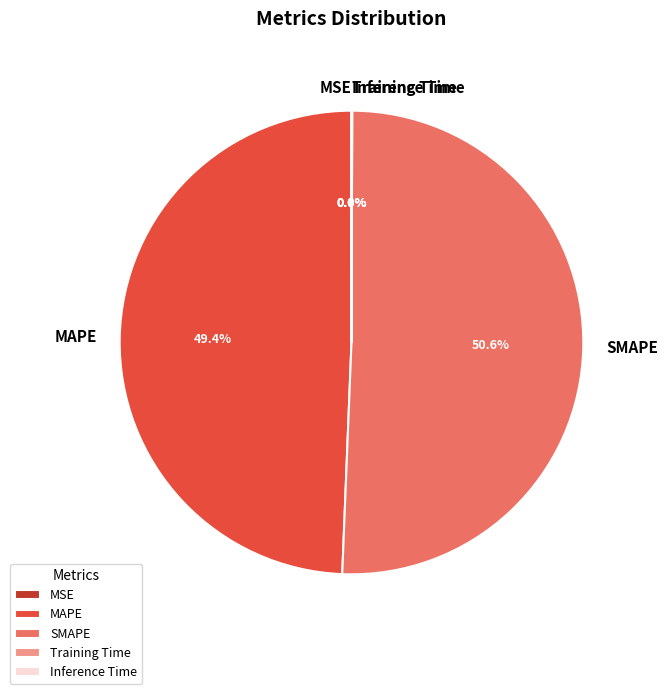

To the nearest percent, what is the difference between the largest and smallest slice percentages?

51%